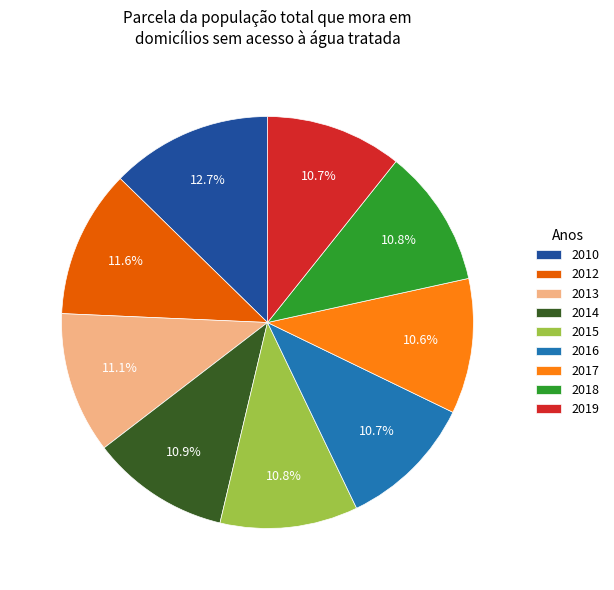

Count the number of slices in the pie.

9